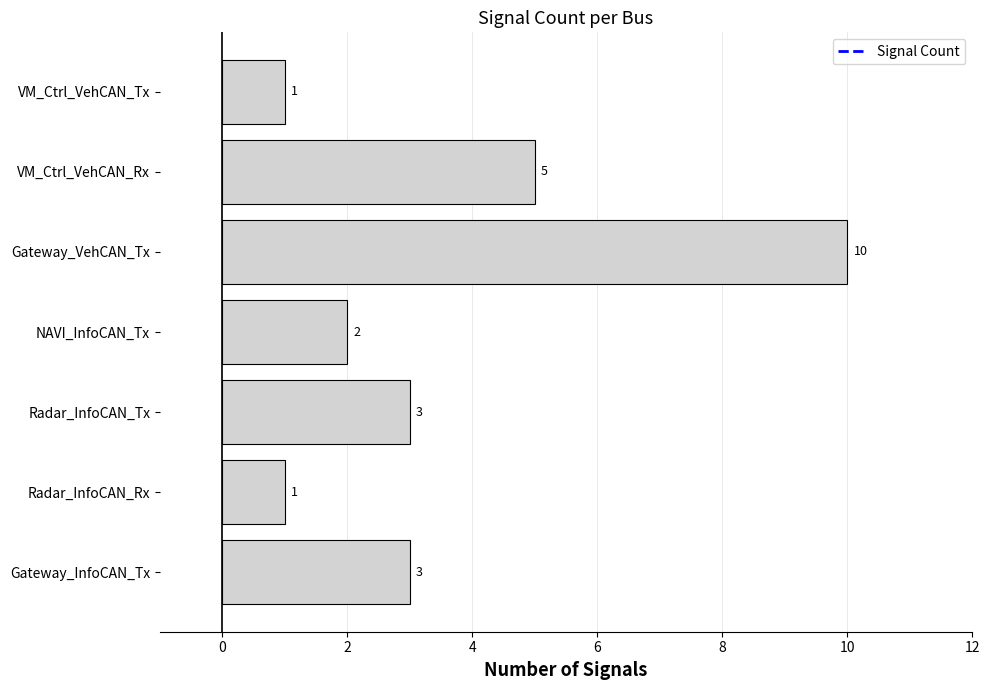

At which label is the value closest to 5?

VM_Ctrl_VehCAN_Rx